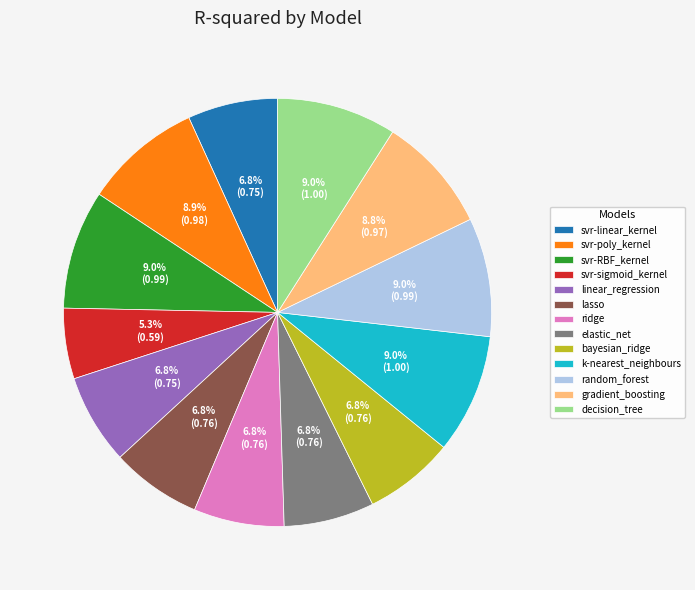

To the nearest percent, what percentage of the pie is k-nearest_neighbours?

9%